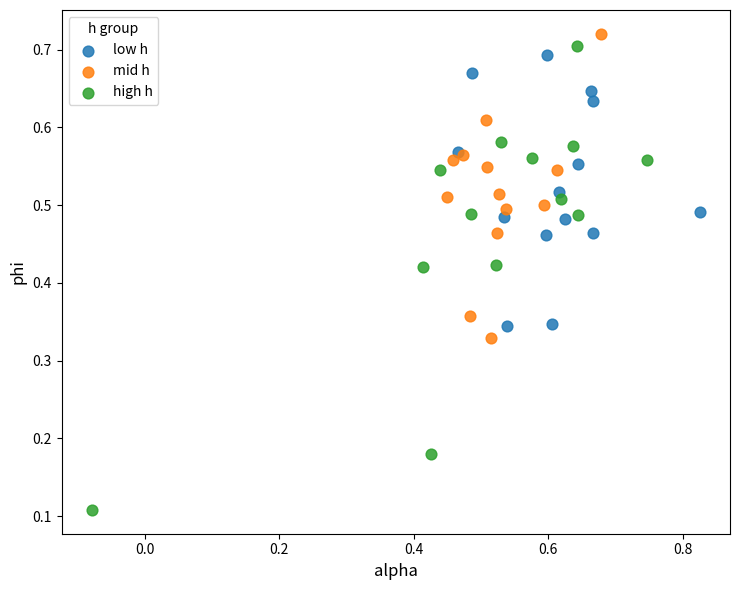

Which series contains the lowest Y value?

high h